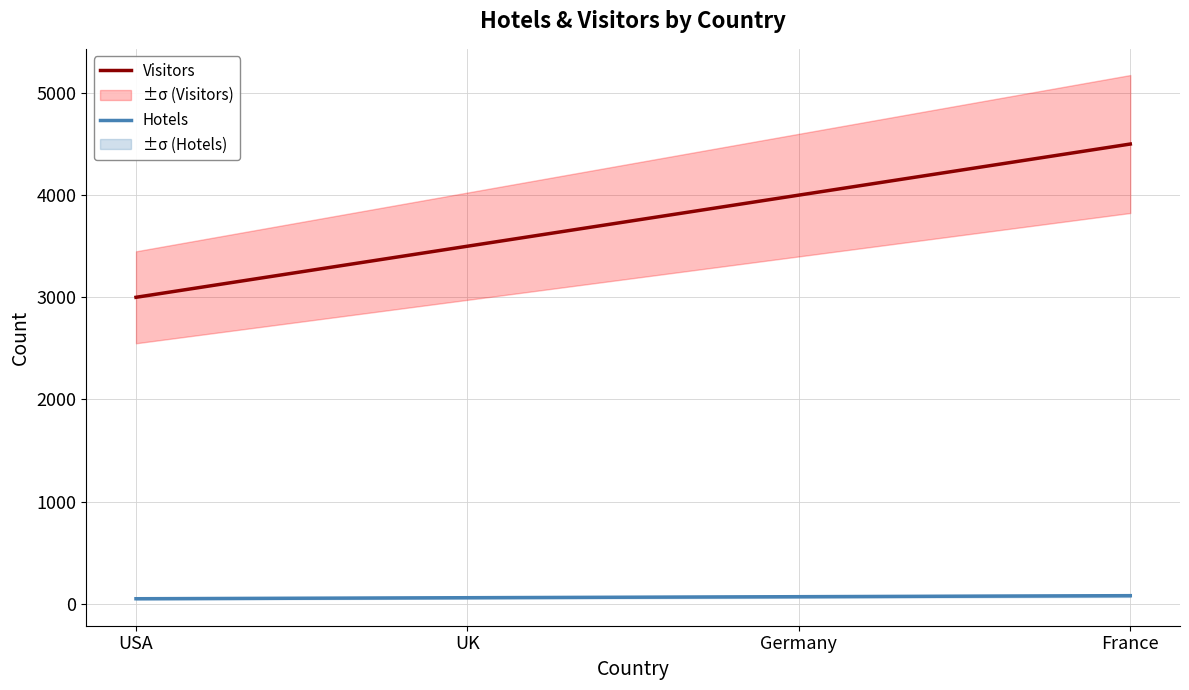

What is the sum of the Visitors values at France and USA?

7500